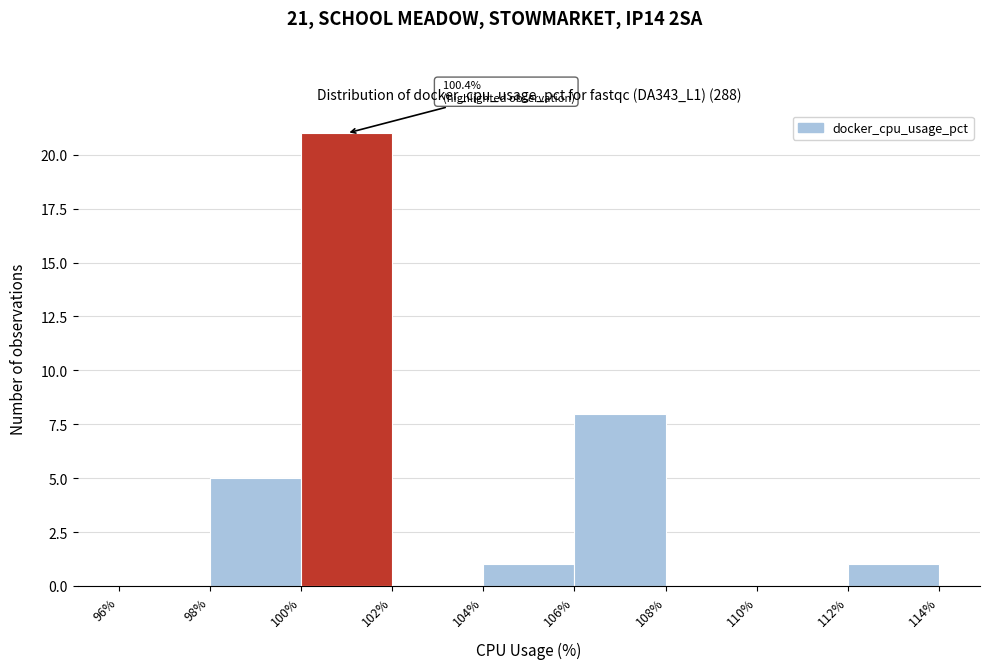

Which range on the x-axis has the tallest bar?

100% to 102%